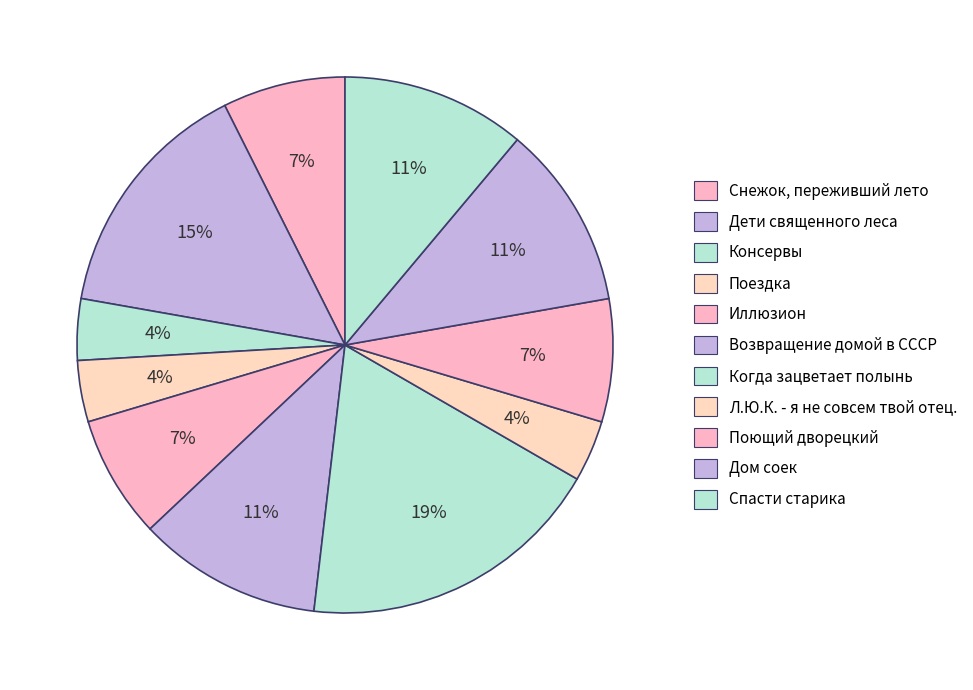

How many slices are in this pie chart?

11